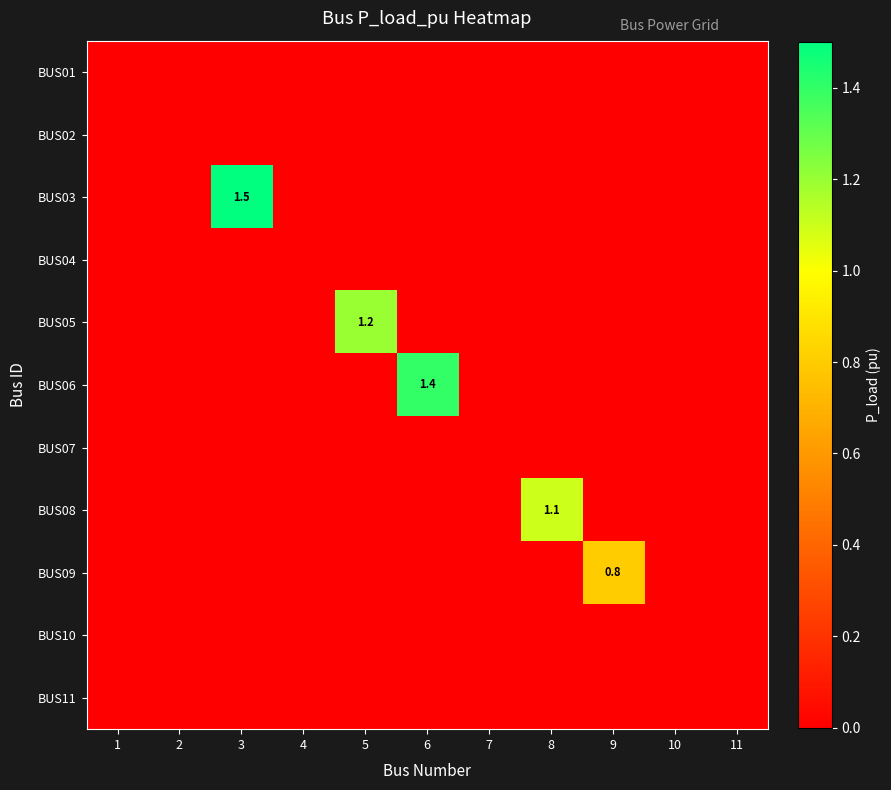

True or false: BUS06 has a value of 1.4 at 6.

True